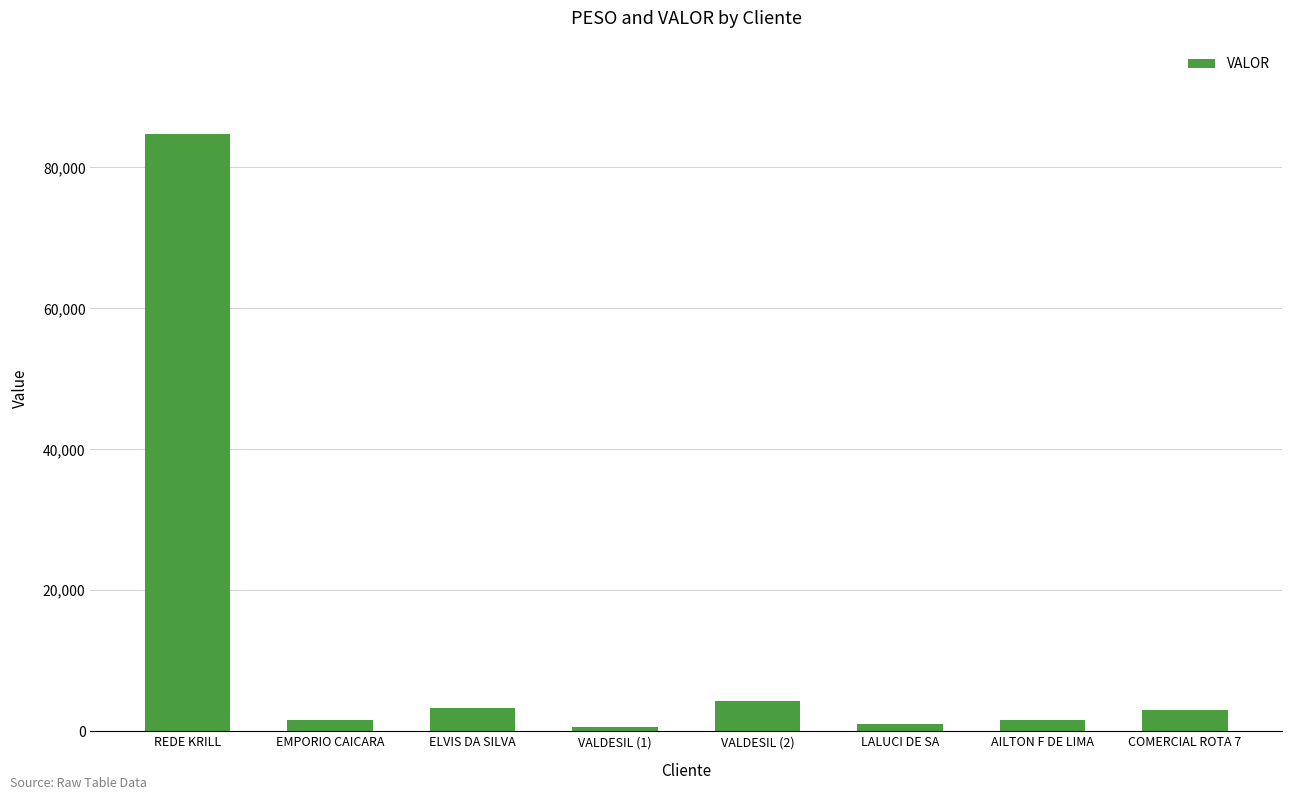

What is the maximum value shown in the chart?

84691.2